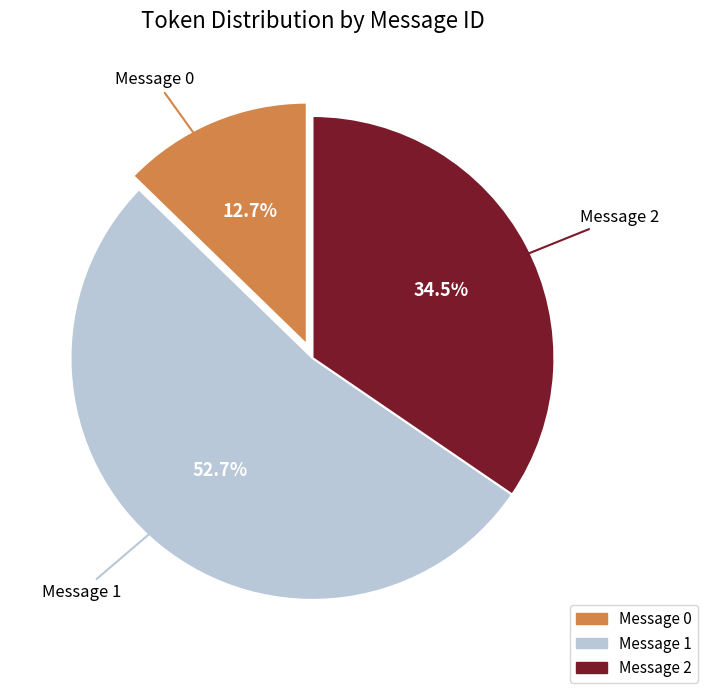

Is there a majority slice in this chart?

Yes